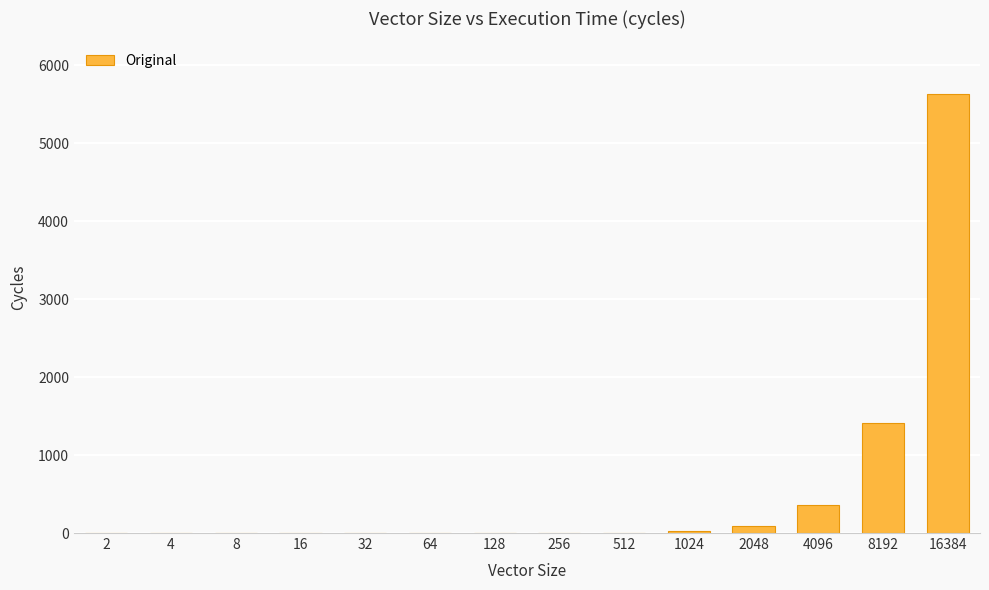

What is the greatest value displayed?

5628